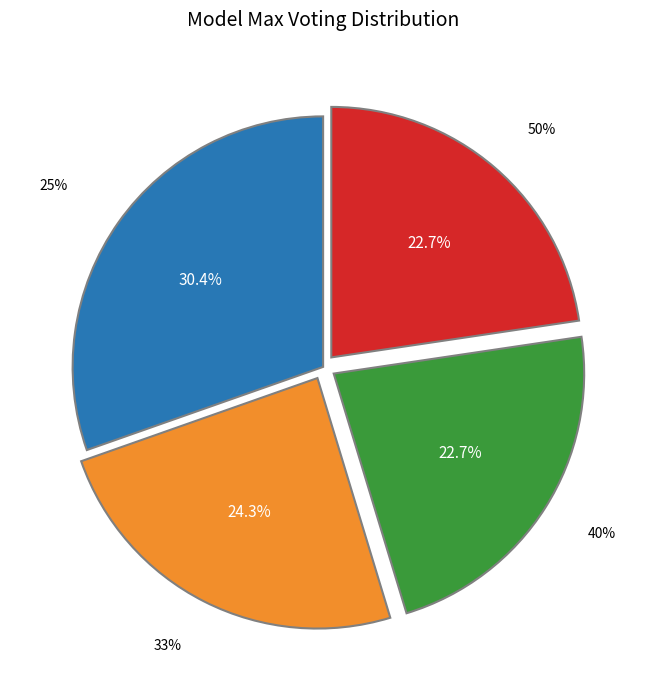

How much of the chart is everything except 25%?

69.6%